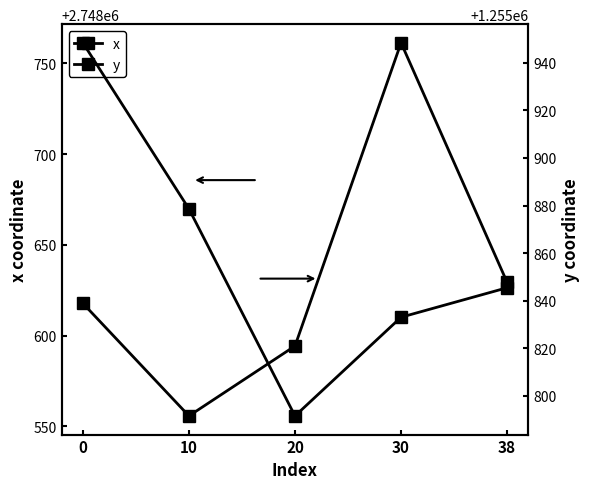

True or false: y has a value of 764046.8 at 38.

False